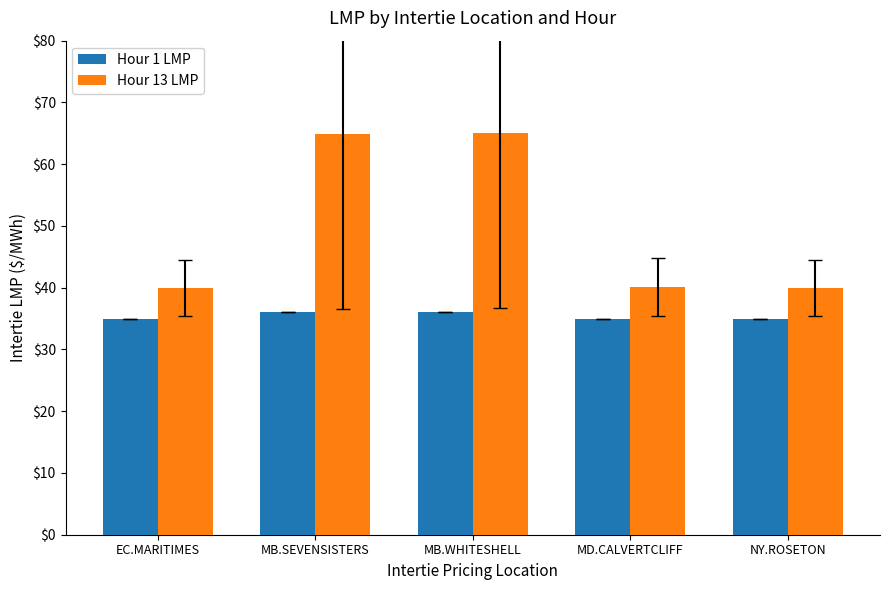

What is the label of the 1st bar from the left?

EC.MARITIMES